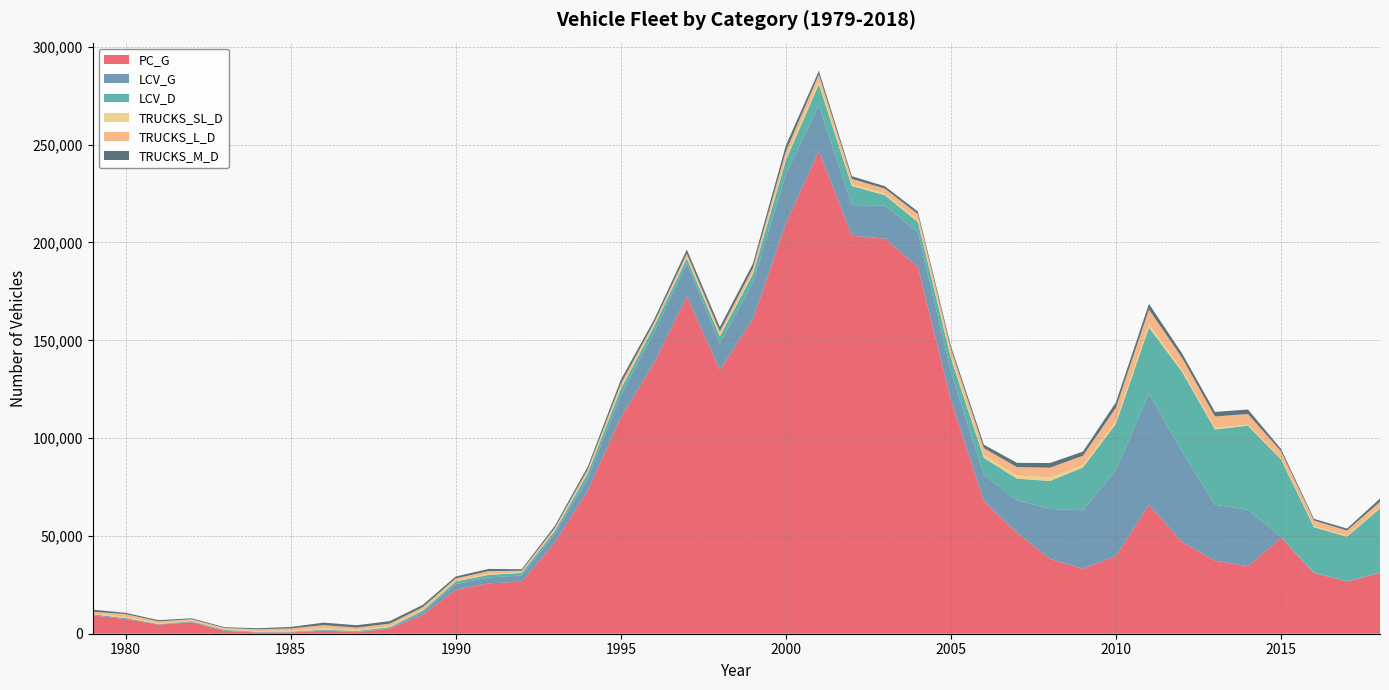

Reading left to right, extract all data points from this chart.

PC_G: 1979=9407.1	1980=7448.9	1981=4634.1	1982=5838.7	1983=1398.2	1984=636.9	1985=611.2	1986=1550.2	1987=767.0	1988=2565.8	1989=9660.1	1990=22473.3	1991=25746.9	1992=26613.3	1993=46717.0	1994=73225.6	1995=110657.6	1996=138276.7	1997=172500.5	1998=134948.8	1999=160714.7	2000=209779.6	2001=246880.3	2002=203476.2	2003=201991.1	2004=187575.8	2005=119401.5	2006=67810.4	2007=51649.7	2008=38263.9	2009=33248.5	2010=39743.9	2011=65934.6	2012=47022.9	2013=37349.5	2014=34511.6	2015=48907.1	2016=31046.7	2017=26616.6	2018=31183.4
LCV_G: 1979=517.8	1980=446.3	1981=219.1	1982=204.7	1983=98.9	1984=64.3	1985=77.1	1986=172.7	1987=183.0	1988=335.4	1989=1212.1	1990=2876.0	1991=3020.0	1992=3139.3	1993=4480.1	1994=6153.7	1995=11194.9	1996=15387.8	1997=16949.1	1998=13421.8	1999=18649.7	2000=24973.4	2001=23295.4	2002=15636.6	2003=16951.6	2004=17501.0	2005=14724.7	2006=13259.3	2007=16628.9	2008=25529.2	2009=29838.9	2010=43970.4	2011=56887.3	2012=46111.7	2013=28605.9	2014=28793.7	2015=769.6	2016=311.9	2017=285.4	2018=192.7
LCV_D: 1979=24.3	1980=105.5	1981=153.5	1982=321.2	1983=472.7	1984=308.8	1985=354.6	1986=379.4	1987=474.7	1988=476.2	1989=944.2	1990=1357.0	1991=1314.7	1992=1347.2	1993=1342.2	1994=2713.1	1995=3281.6	1996=3169.6	1997=2469.9	1998=3697.3	1999=4370.8	2000=7301.8	2001=10668.4	2002=9726.5	2003=5234.0	2004=5363.7	2005=6793.5	2006=8764.3	2007=11023.2	2008=14281.2	2009=21893.9	2010=23585.7	2011=33724.7	2012=40805.4	2013=38469.7	2014=43044.6	2015=39474.8	2016=23073.9	2017=22704.0	2018=32764.0
TRUCKS_SL_D: 1979=395.1	1980=618.5	1981=389.0	1982=320.9	1983=286.2	1984=381.7	1985=497.9	1986=689.3	1987=513.9	1988=537.5	1989=522.8	1990=478.4	1991=581.7	1992=329.4	1993=447.3	1994=589.2	1995=786.4	1996=580.7	1997=717.5	1998=741.8	1999=935.5	2000=1367.8	2001=1534.3	2002=1007.6	2003=836.5	2004=1126.2	2005=1322.1	2006=1449.8	2007=1616.7	2008=1783.0	2009=1233.7	2010=1442.7	2011=1560.6	2012=1055.1	2013=864.8	2014=498.5	2015=491.1	2016=501.3	2017=428.5	2018=696.0
TRUCKS_L_D: 1979=921.8	1980=1443.1	1981=907.8	1982=748.8	1983=667.7	1984=890.7	1985=1161.7	1986=1608.5	1987=1199.0	1988=1254.1	1989=1219.9	1990=1116.3	1991=1357.2	1992=768.5	1993=1043.7	1994=1374.8	1995=1835.0	1996=1355.0	1997=1674.2	1998=1730.8	1999=2182.7	2000=3191.4	2001=3580.1	2002=2680.1	2003=2540.0	2004=2993.1	2005=3373.0	2006=3595.1	2007=4293.6	2008=5039.8	2009=4763.7	2010=6775.9	2011=7662.4	2012=6178.3	2013=5788.8	2014=5488.6	2015=3680.9	2016=2967.2	2017=2738.5	2018=2609.0
TRUCKS_M_D: 1979=1031.5	1980=617.8	1981=615.0	1982=459.8	1983=407.9	1984=523.5	1985=766.3	1986=1274.2	1987=1210.3	1988=1279.1	1989=1184.2	1990=982.5	1991=1113.1	1992=771.3	1993=1089.7	1994=1419.0	1995=2081.7	1996=1606.5	1997=2077.1	1998=2253.2	1999=2253.7	2000=3005.8	2001=1824.5	2002=1366.7	2003=1208.3	2004=1284.5	2005=1435.2	2006=1774.0	2007=2139.9	2008=2360.2	2009=2124.5	2010=2797.2	2011=2869.3	2012=2213.7	2013=2314.8	2014=2289.2	2015=1169.2	2016=835.9	2017=988.5	2018=1647.0